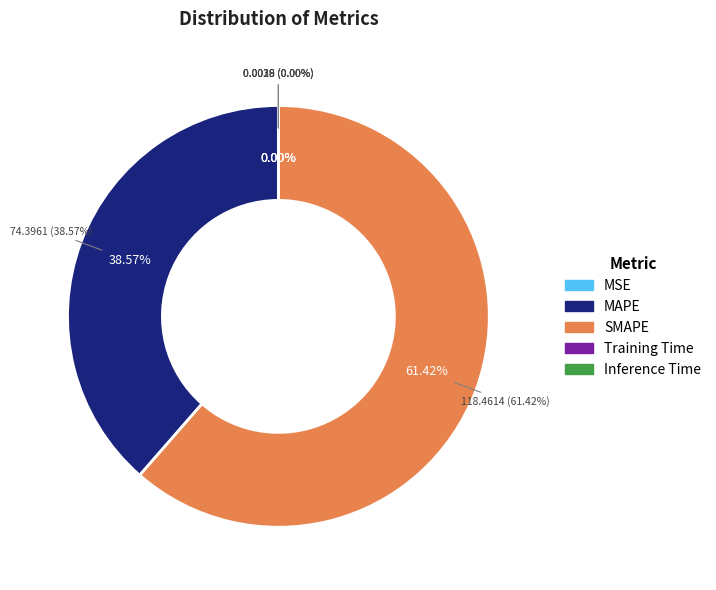

How many slices are in this pie chart?

5